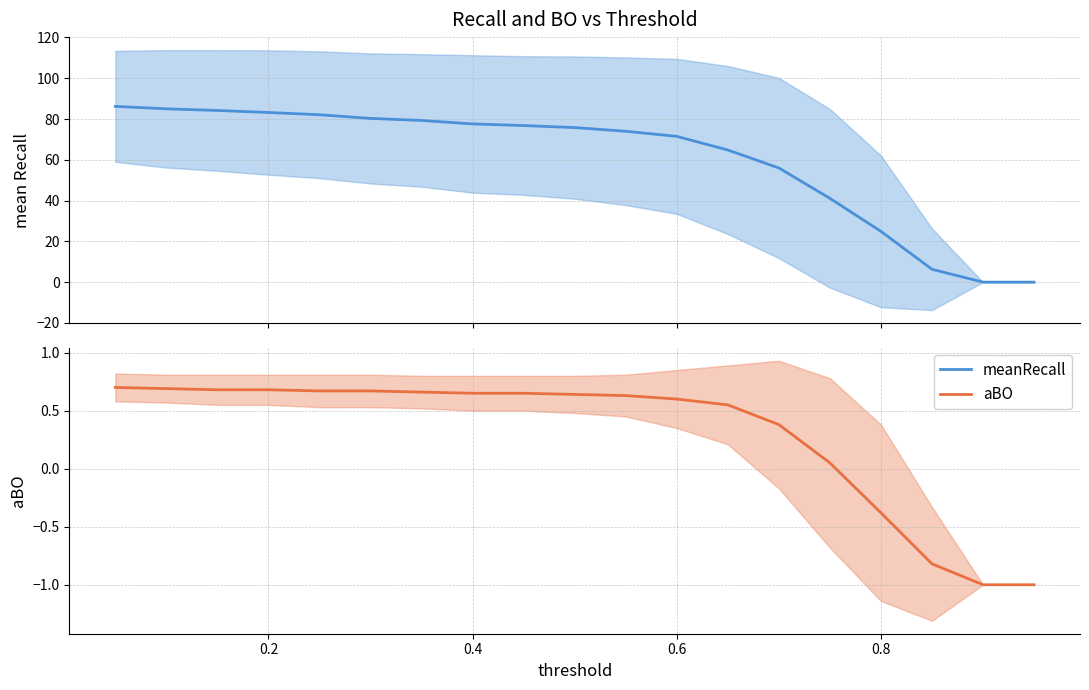

How many data points in meanRecall are above 75?

10